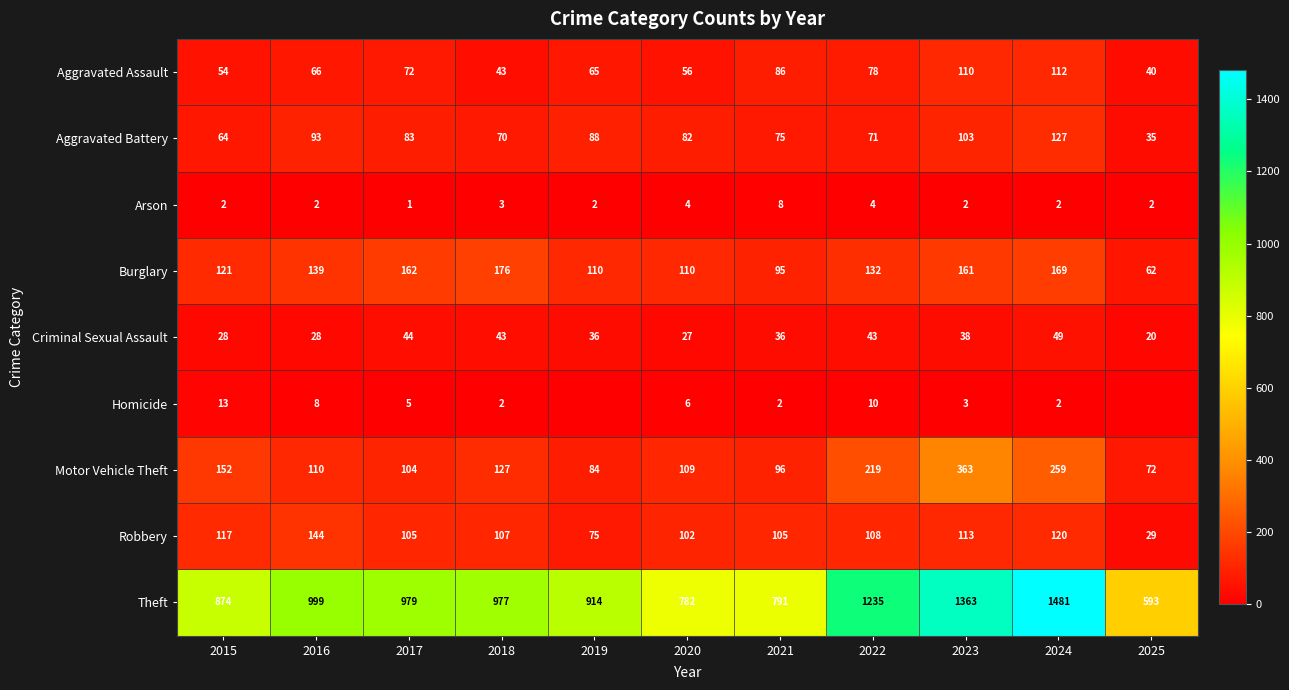

What is the difference between the highest and lowest values at 2021?

789